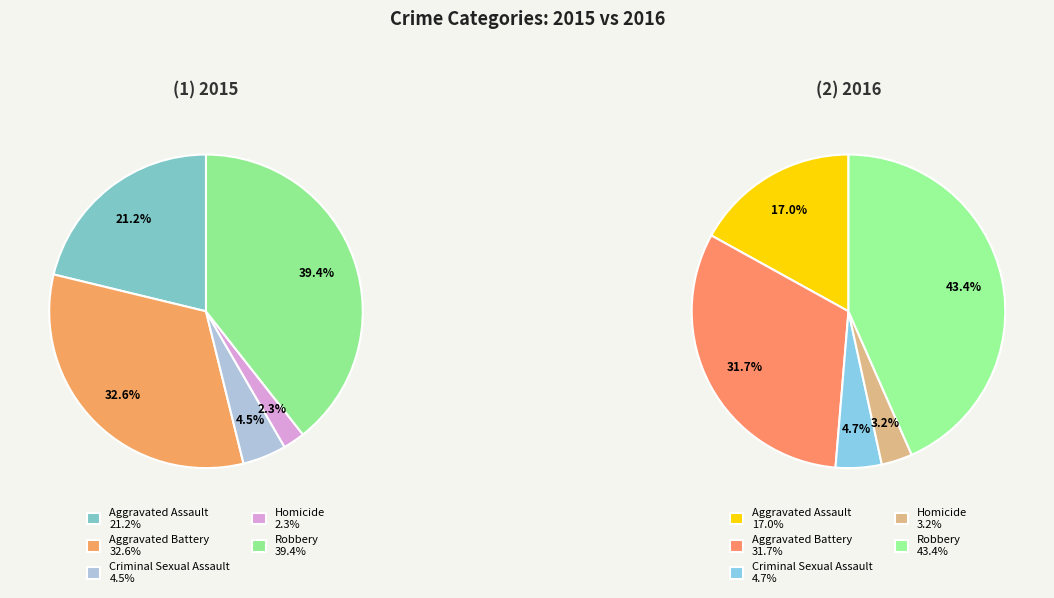

To the nearest percent, what is the difference between the largest and smallest slice percentages?

37%